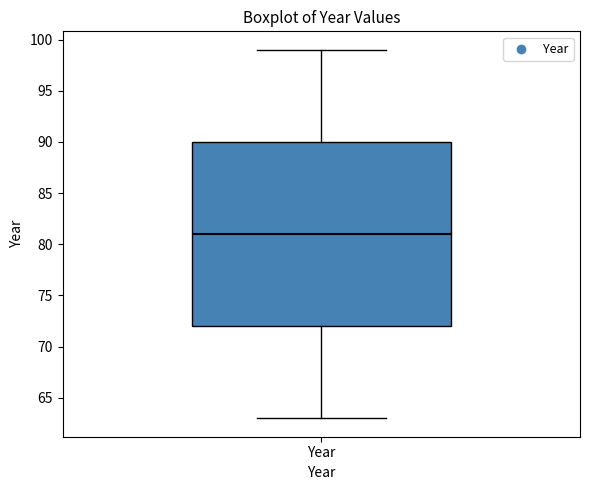

Read this box plot against the y-axis: the position of the median line, the range covered by the box, and the ends of both whiskers. The values are not printed on the chart, so give them approximately, as read against the axis.

median 81, box 72 to 90, whiskers 63 to 99